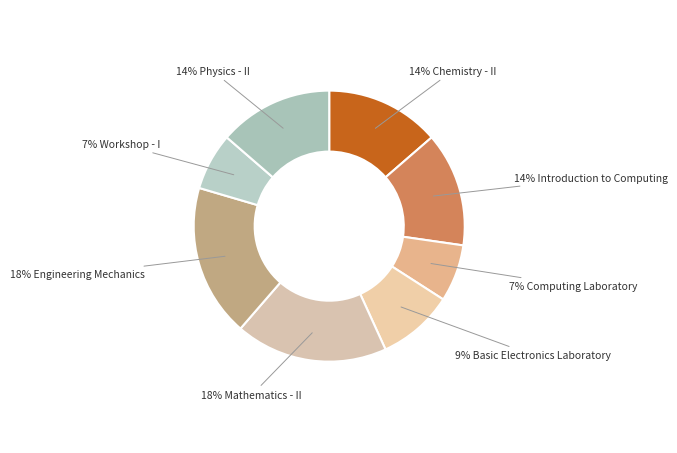

Which category has the smallest portion of the pie?

Computing Laboratory